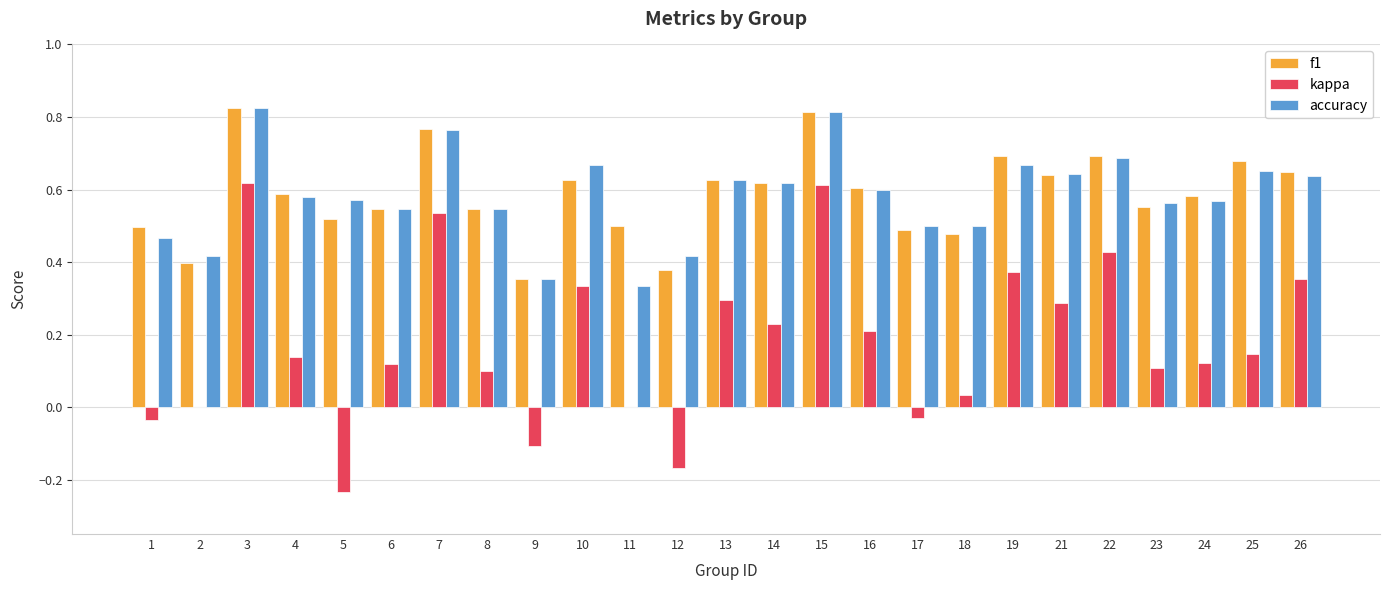

Between 4 and 22, which series saw the biggest shift?

kappa